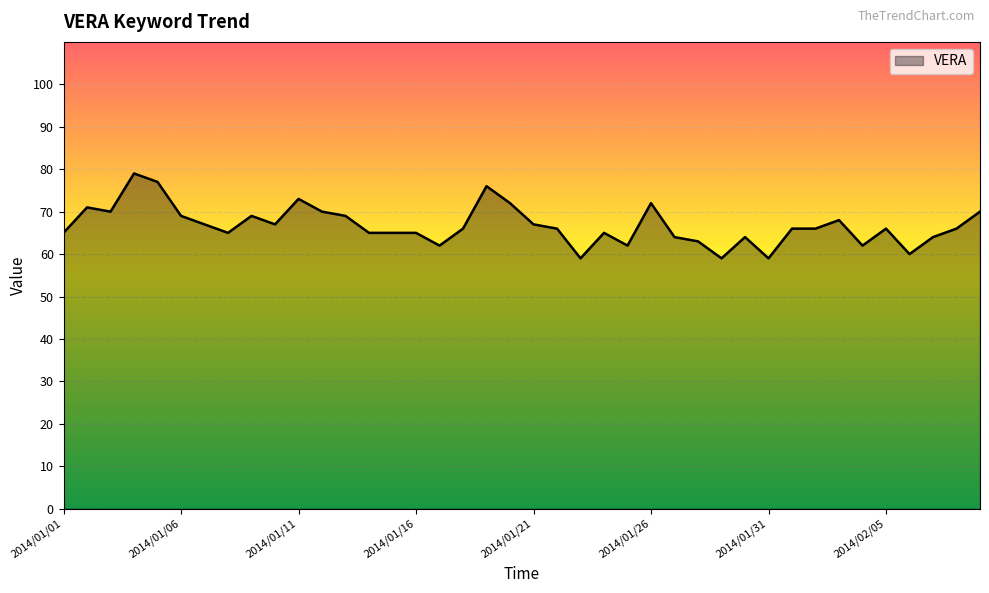

What is the difference between the maximum and minimum values?

20